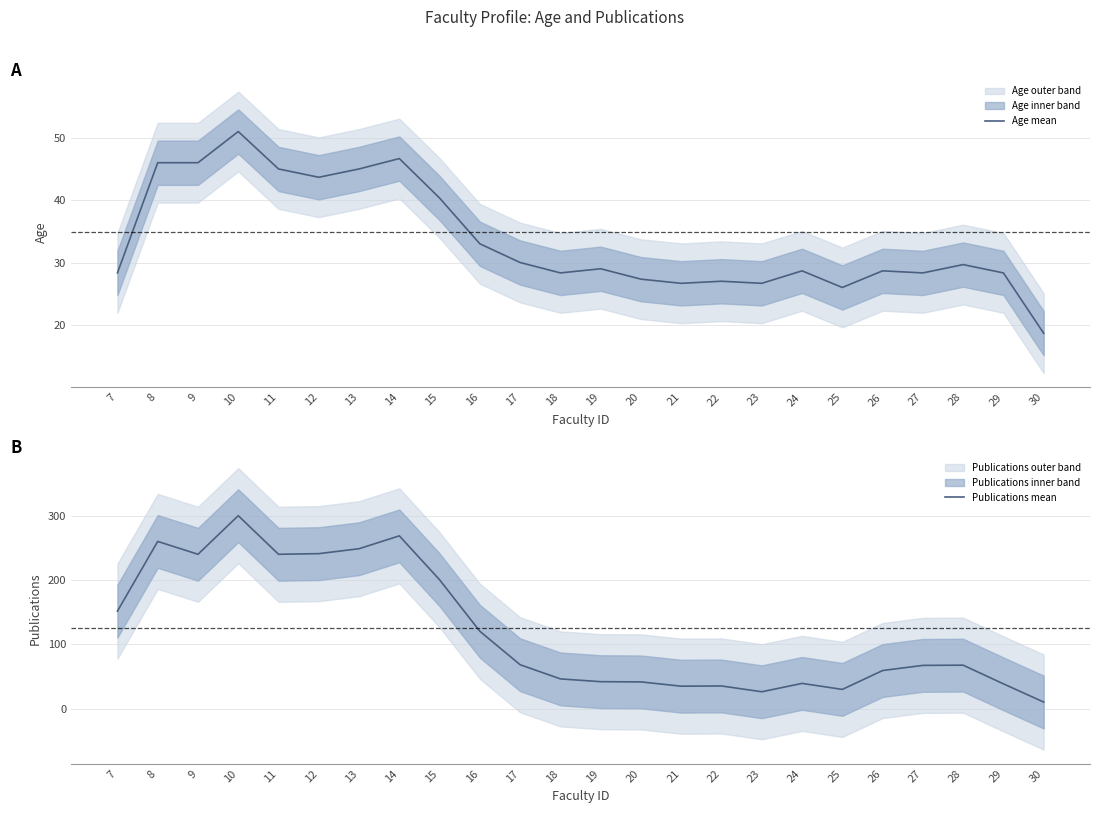

What is the value of the Publications mean point at the 10th from the left?

120.3